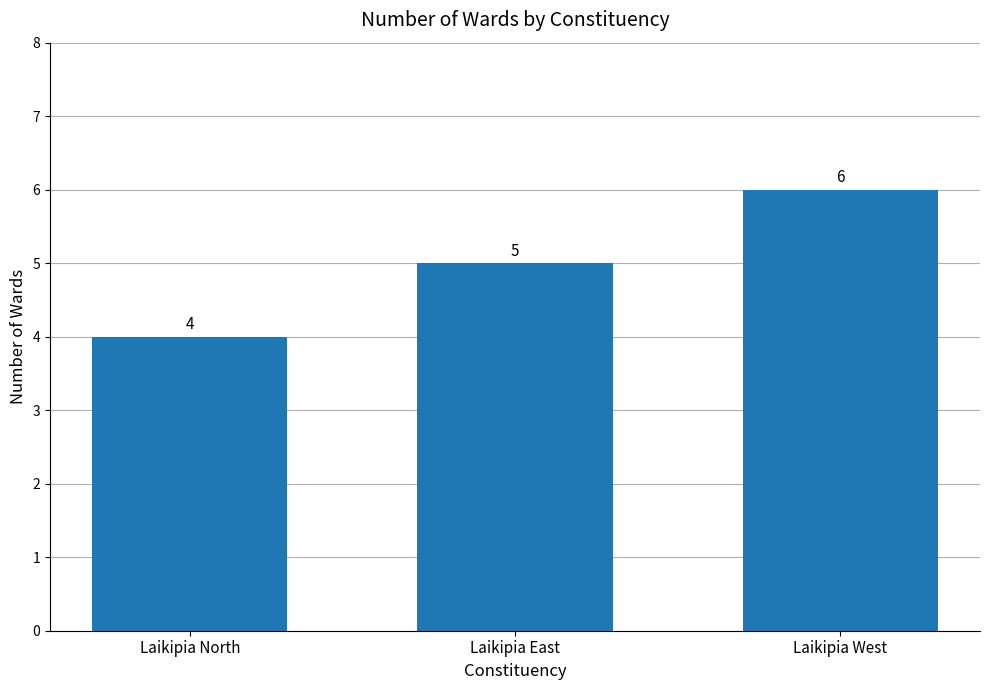

Are the bars grouped side by side (vs. stacked)?

No